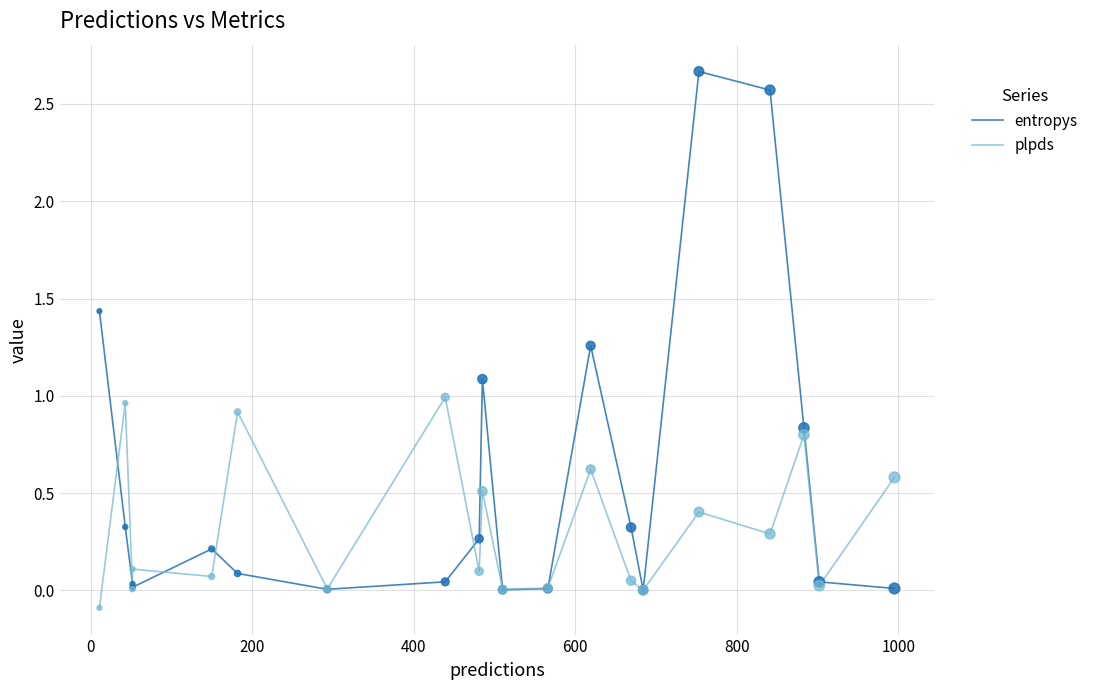

Which series has the largest total across all categories?

entropys